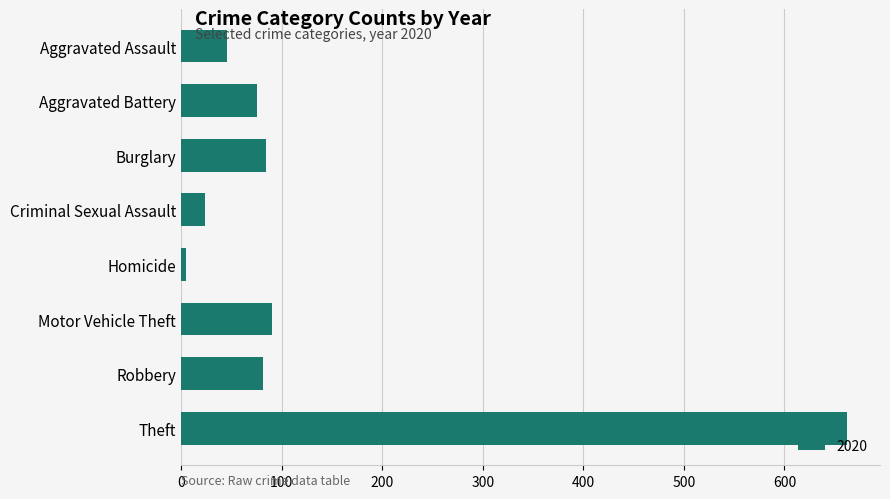

Which label corresponds to the largest value in the chart?

Theft